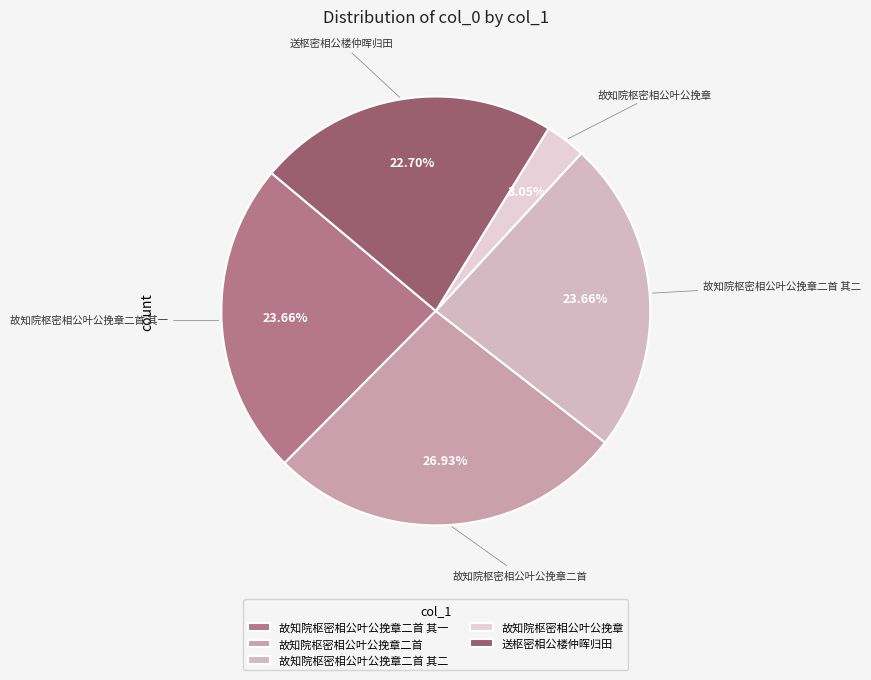

Approximately how many times larger is the value at 故知院枢密相公叶公挽章 compared to 故知院枢密相公叶公挽章二首 其一?

0.1